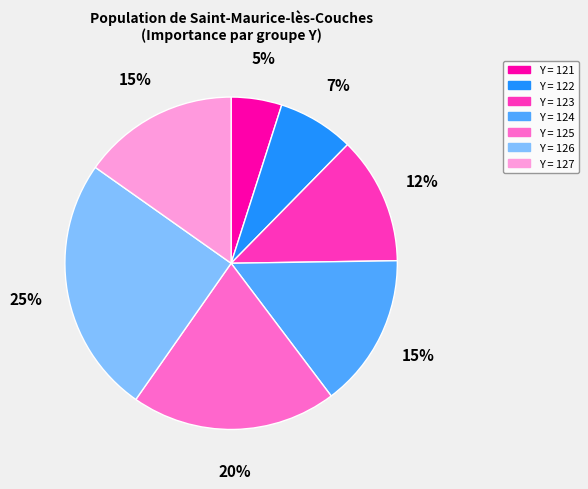

To the nearest percent, what is the average slice percentage?

14%